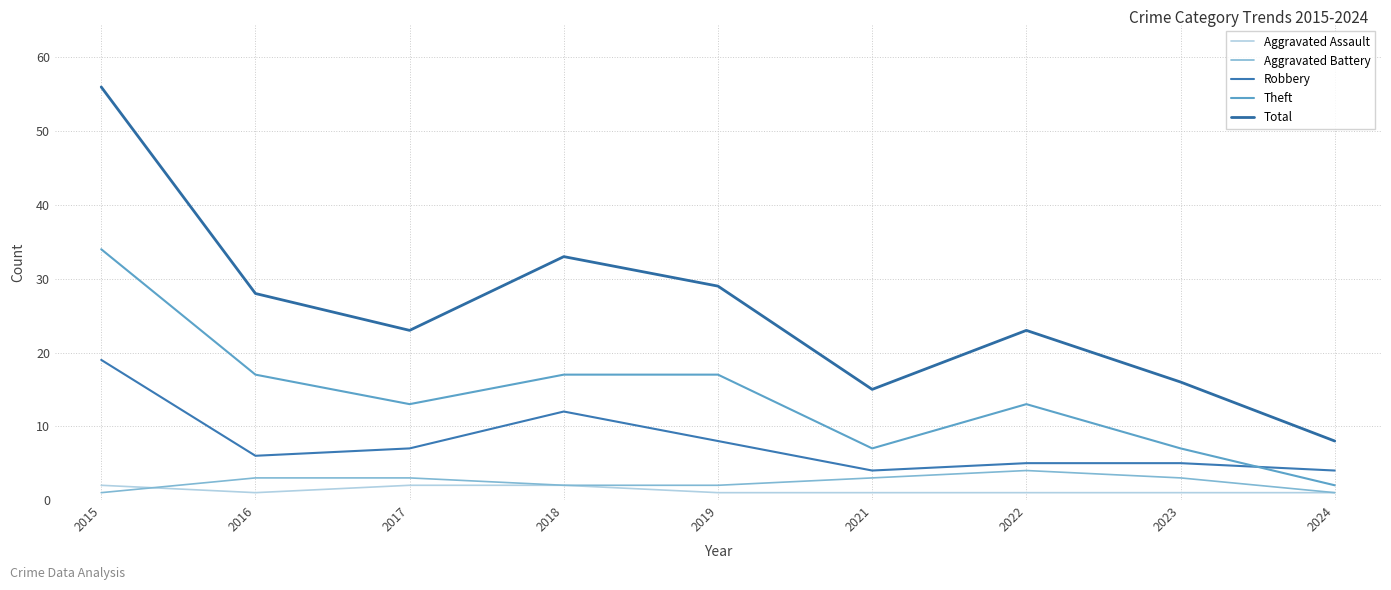

What is the value of the Aggravated Assault point at the 7th from the left?

1